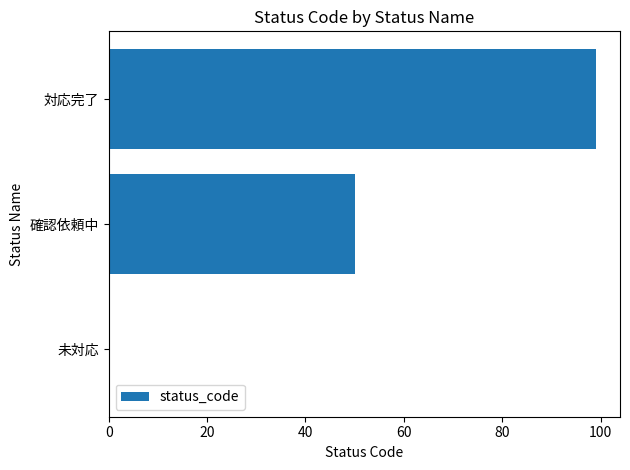

What is the sum of the values at 未対応 and 対応完了?

99